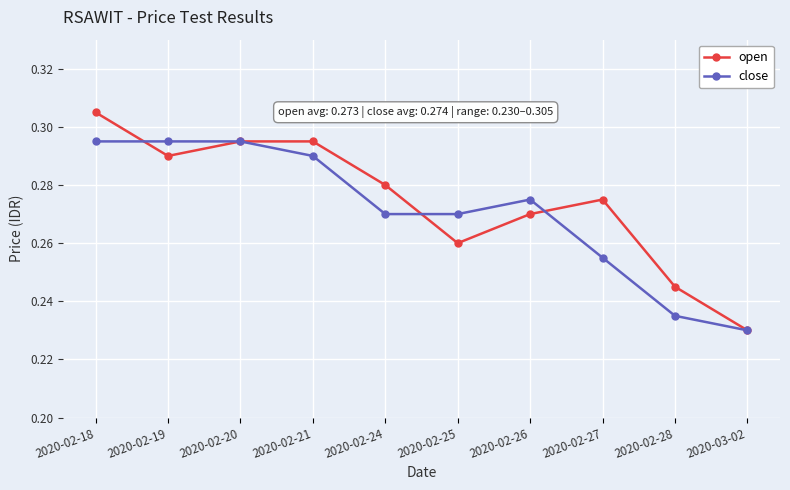

True or false: close and open intersect in this chart.

True